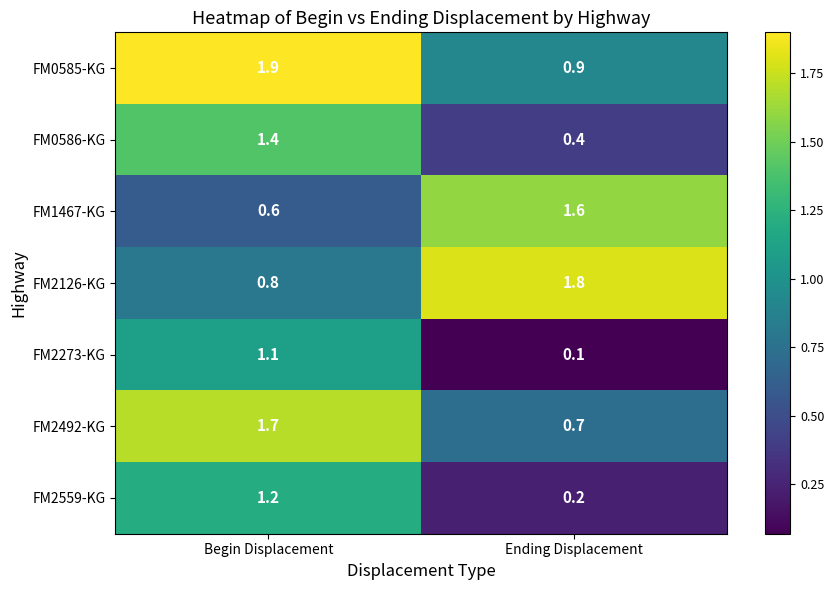

At which label does FM0586-KG first exceed 1?

Begin Displacement